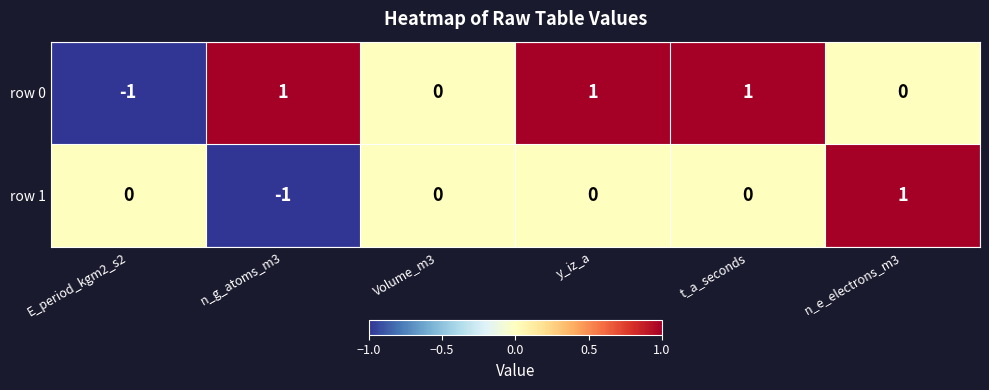

At which label does row 1 reach its peak?

n_e_electrons_m3